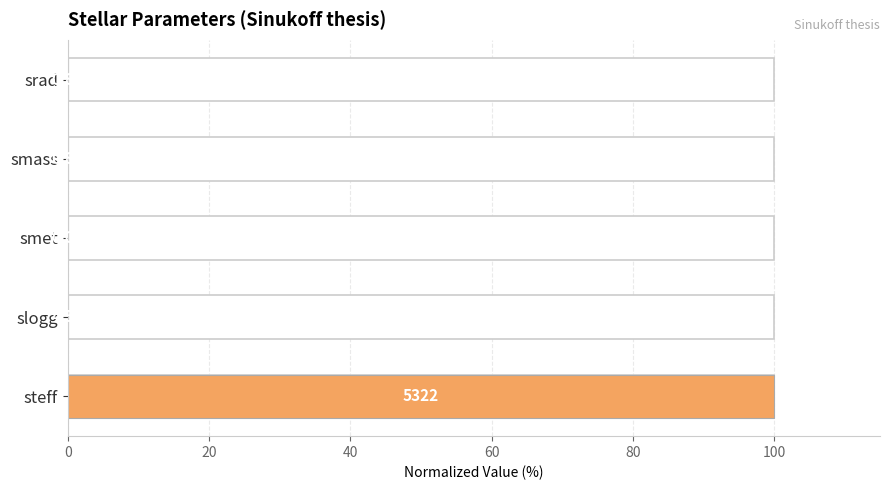

What is the value of the 1st bar from the left?

100.0